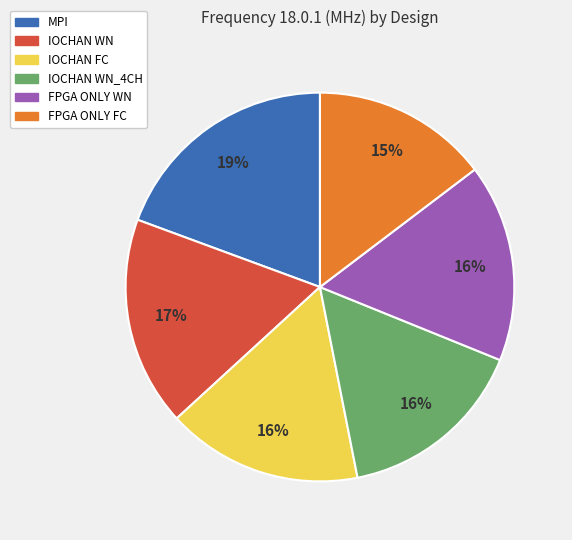

To the nearest percent, what is the average slice percentage?

17%